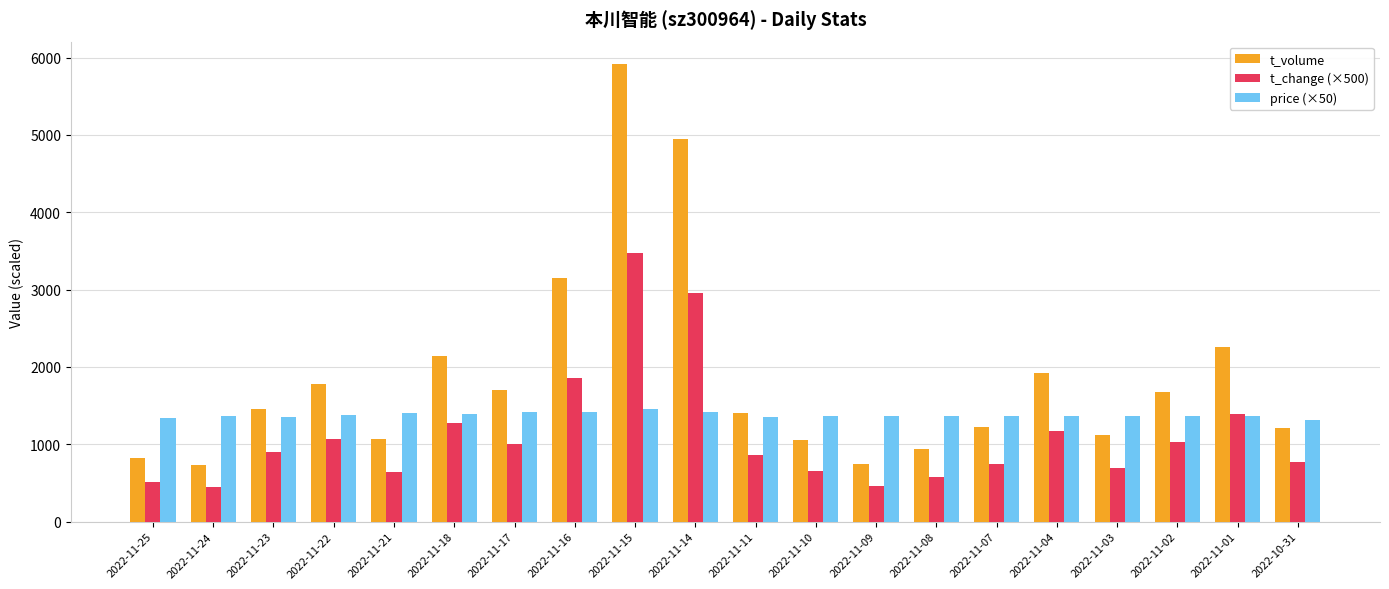

What is the label of the 19th bar from the left?

2022-11-01